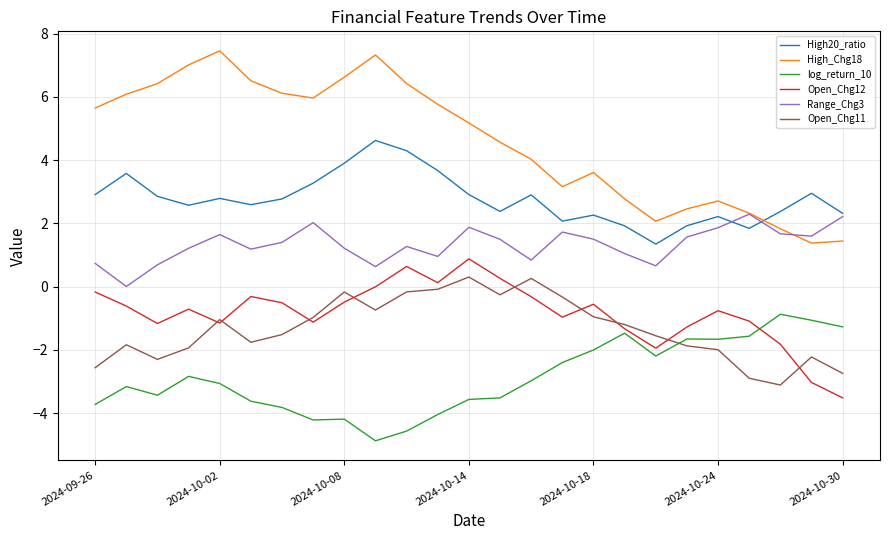

True or false: High_Chg18 and Open_Chg12 cross at least once.

False